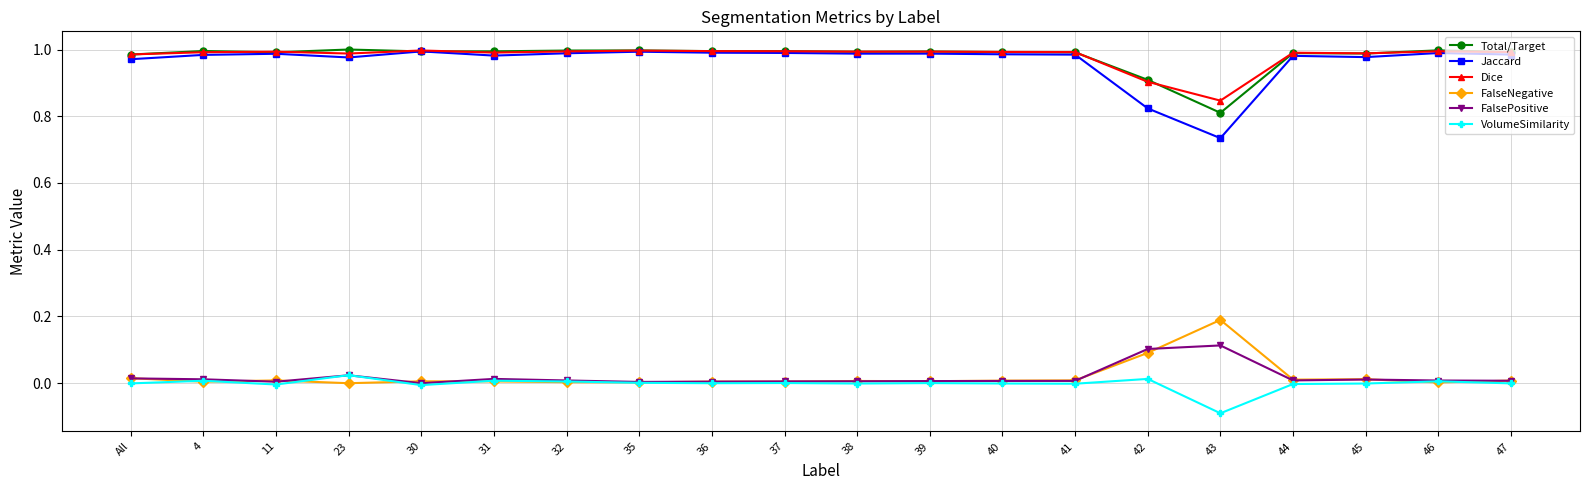

True or false: Jaccard has more than 2 interior local peaks.

True